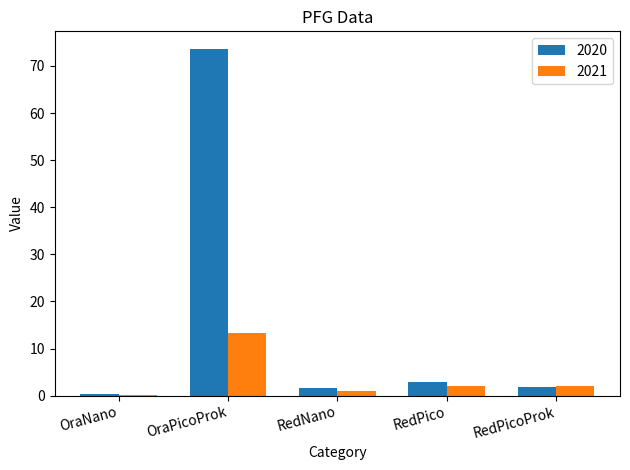

At which category is the sum across all series the highest?

OraPicoProk